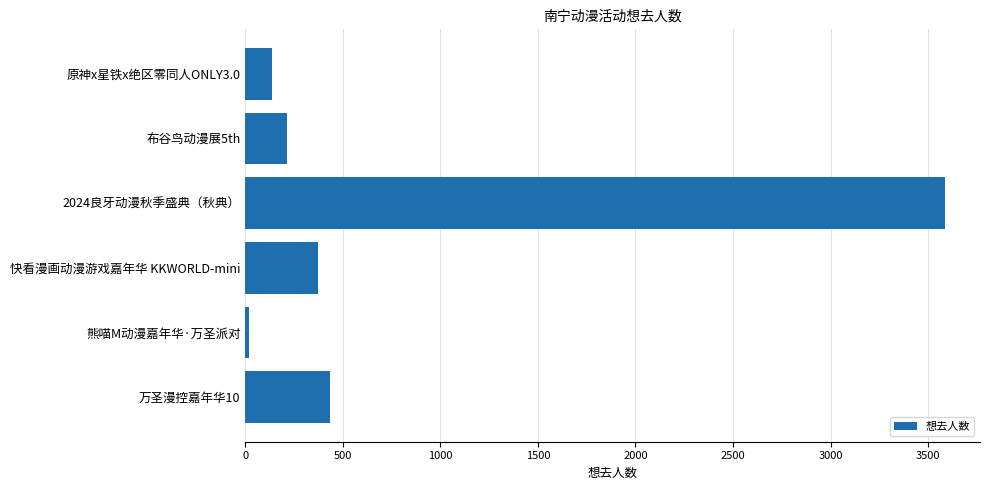

What is the maximum value shown in the chart?

3587